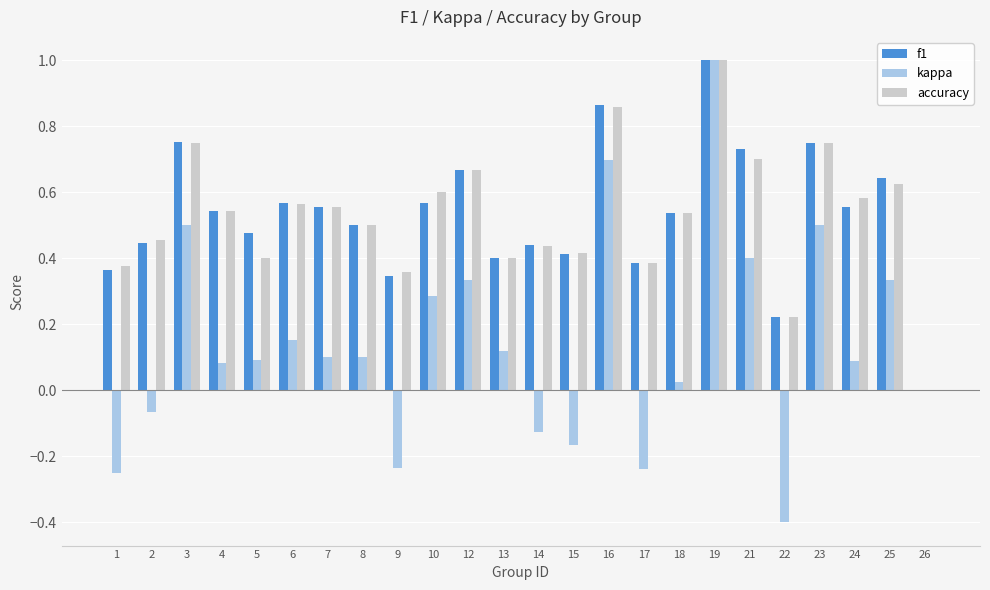

Is the value of kappa at 15 greater than the value of accuracy at 1?

No